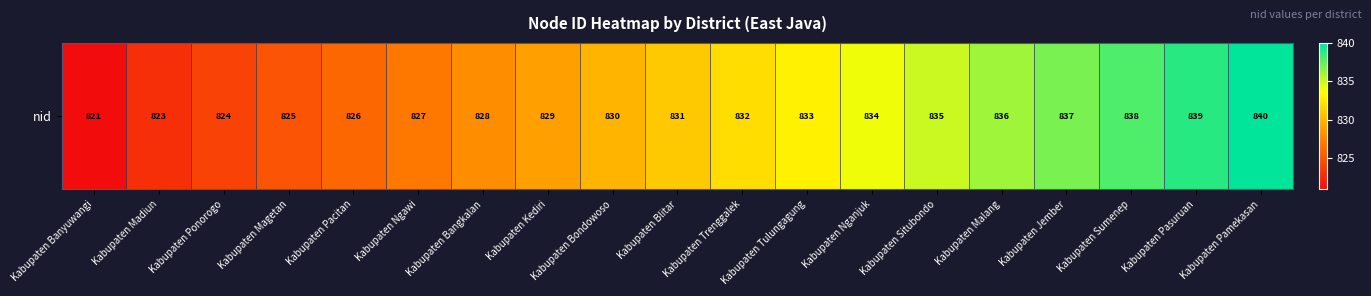

True or false: the data shows 827 at Kabupaten Ngawi.

True